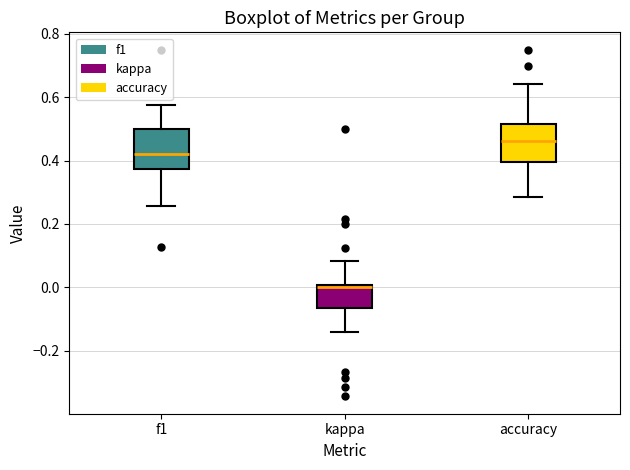

Where does the upper whisker of the box for kappa end on the y-axis? The values are not printed on the chart, so give them approximately, as read against the axis.

0.08